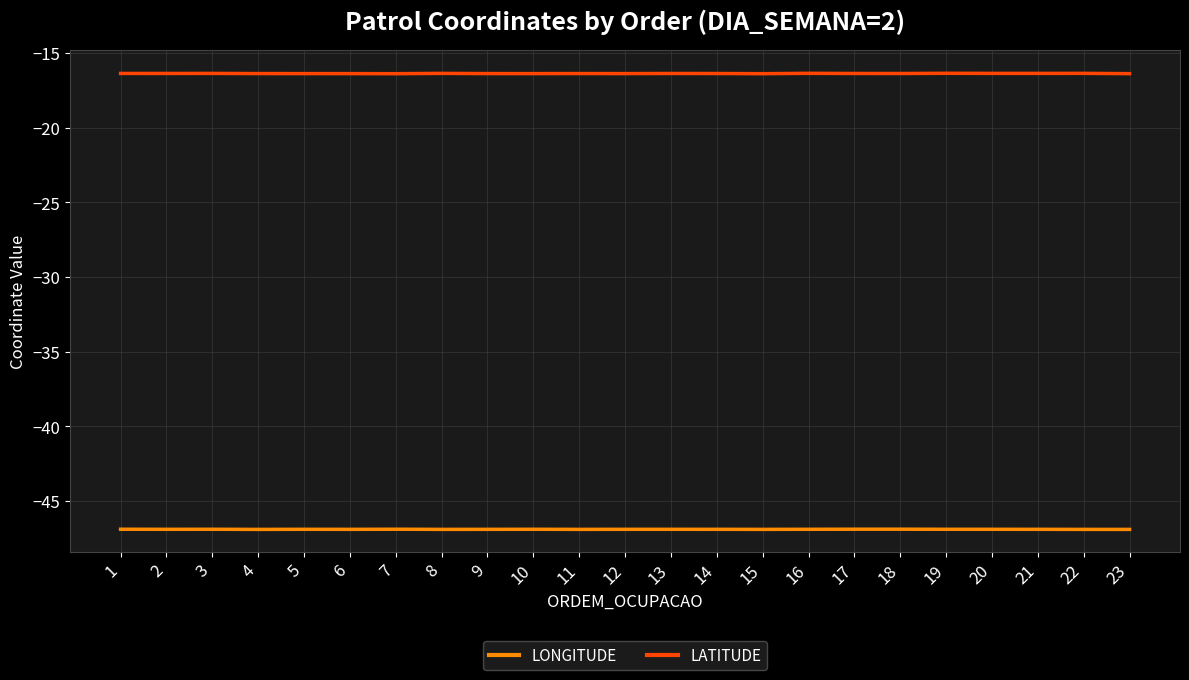

True or false: LONGITUDE and LATITUDE cross at least once.

False